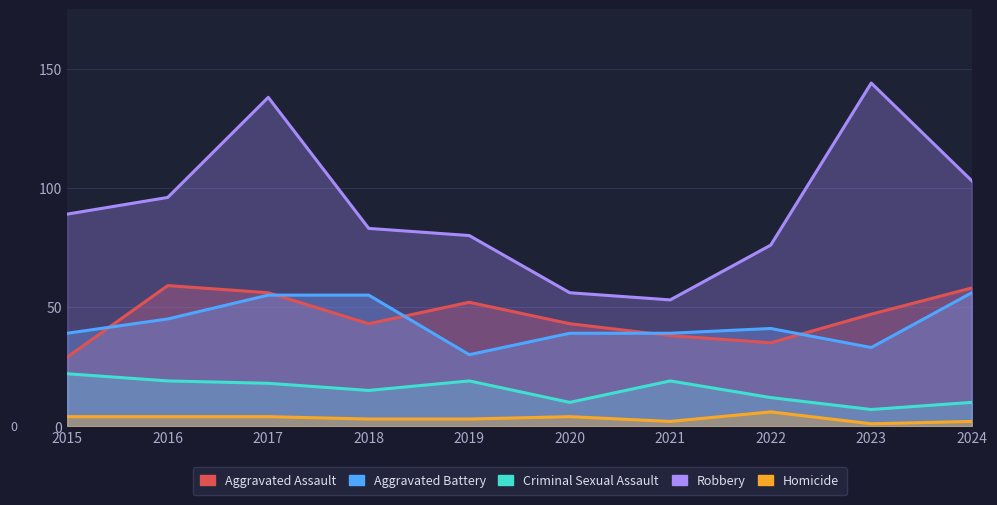

List the labels in order of Aggravated Assault value, largest first.

2016, 2024, 2017, 2019, 2023, 2018, 2020, 2021, 2022, 2015